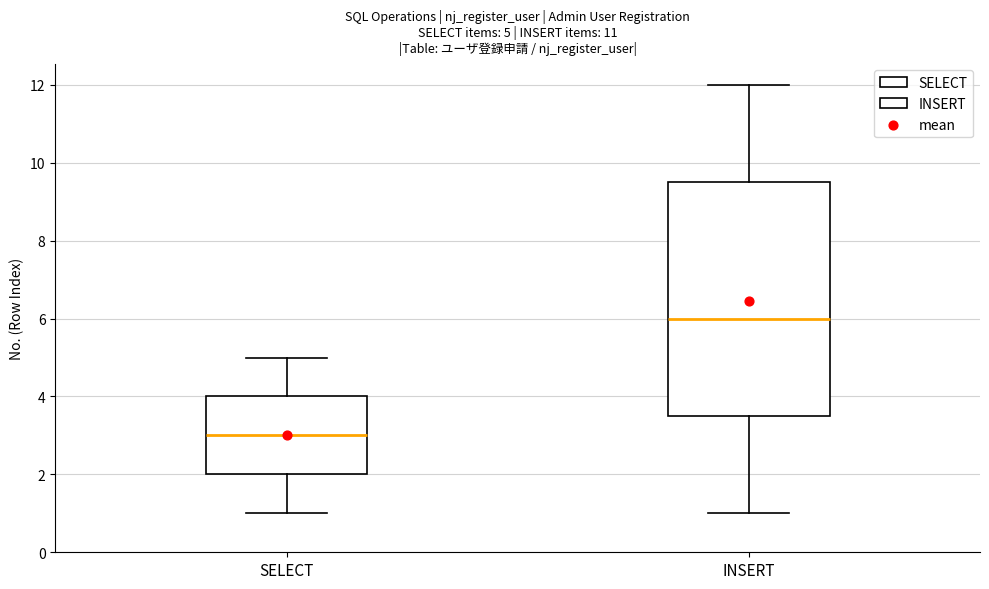

Which box is the tallest, from its lower edge to its upper edge?

INSERT